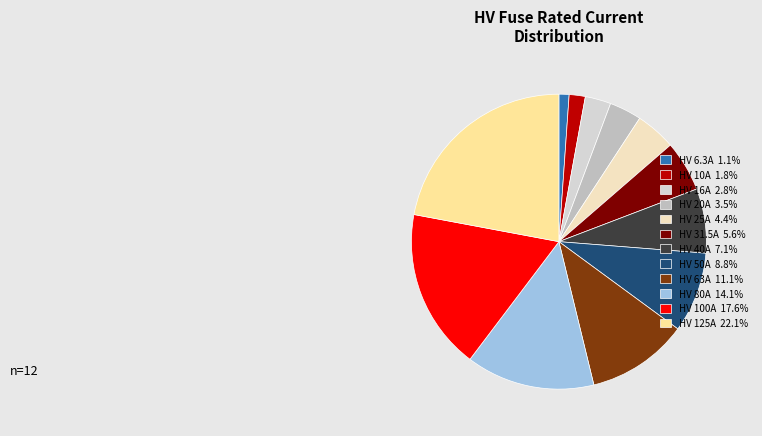

Which slice is the smallest?

HV 6.3A